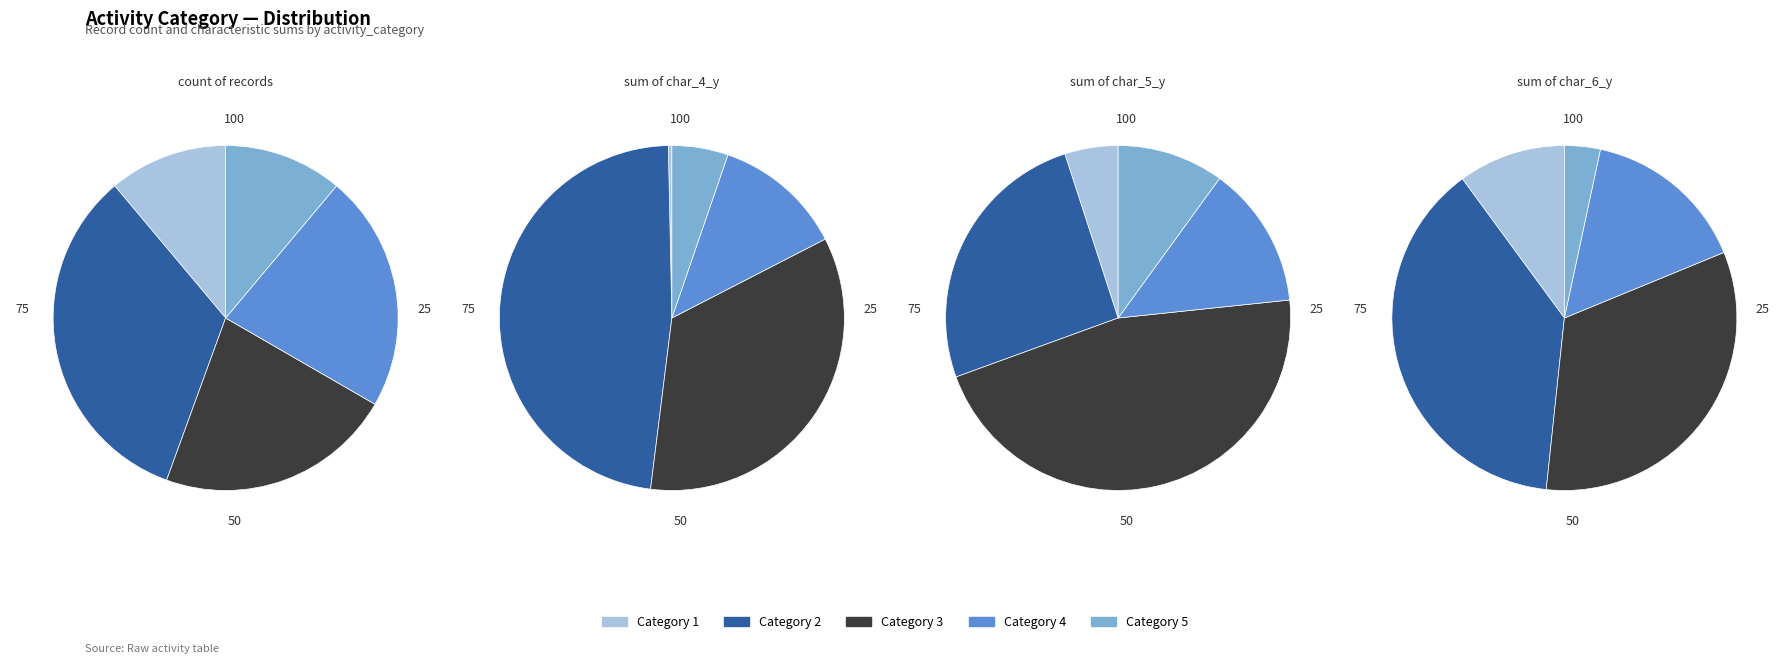

To the nearest percent, what portion does Category 4 represent?

22%